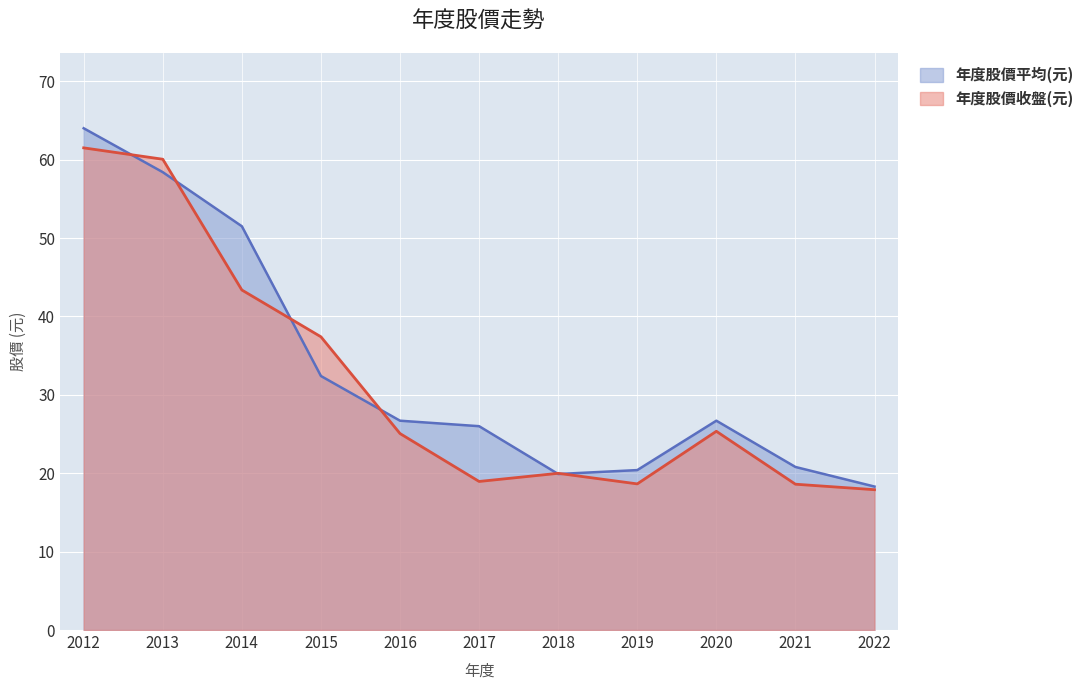

What are all the series names shown in the legend?

年度股價平均(元), 年度股價收盤(元)